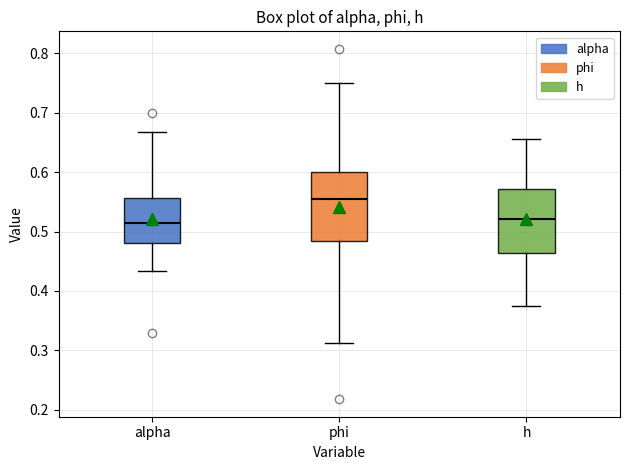

Where is the upper edge of the box for h on the y-axis? The values are not printed on the chart, so give them approximately, as read against the axis.

0.57